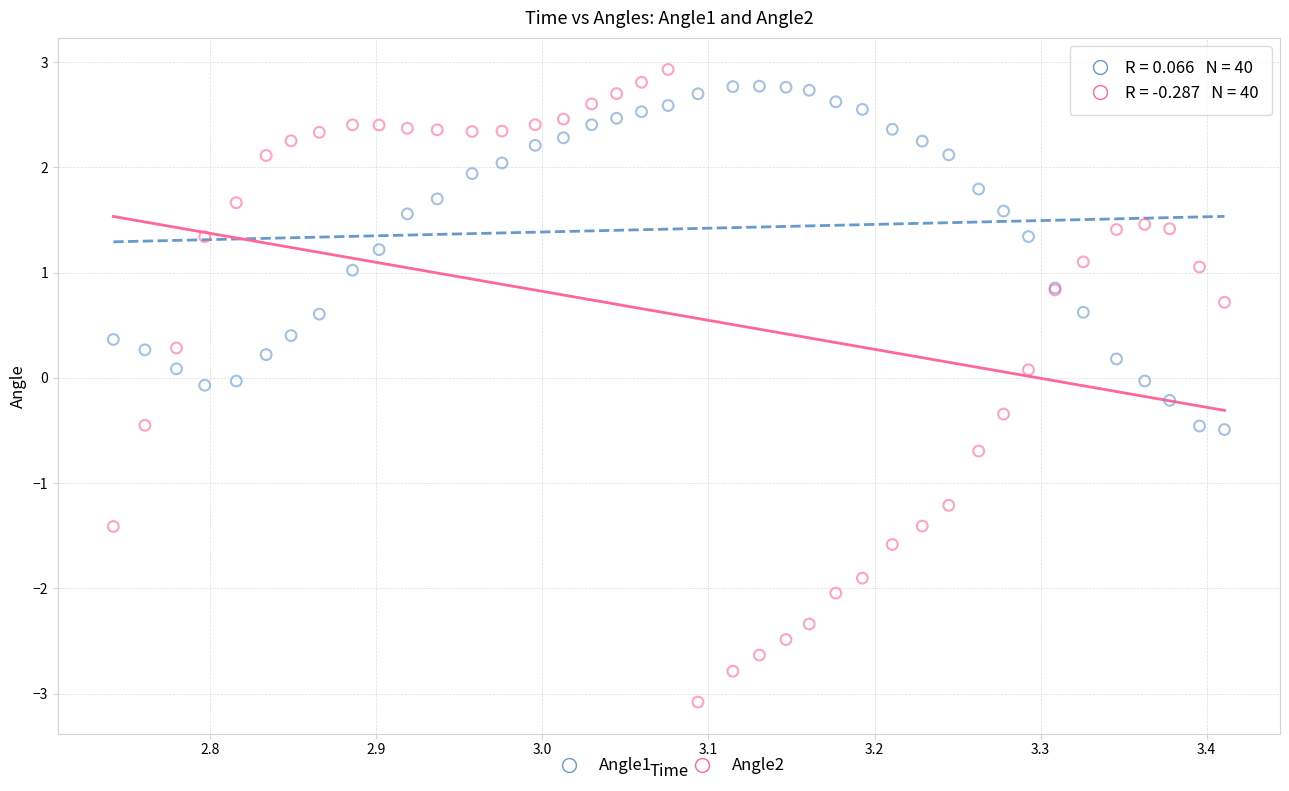

What are all the series names shown in the legend?

Angle1, Angle2